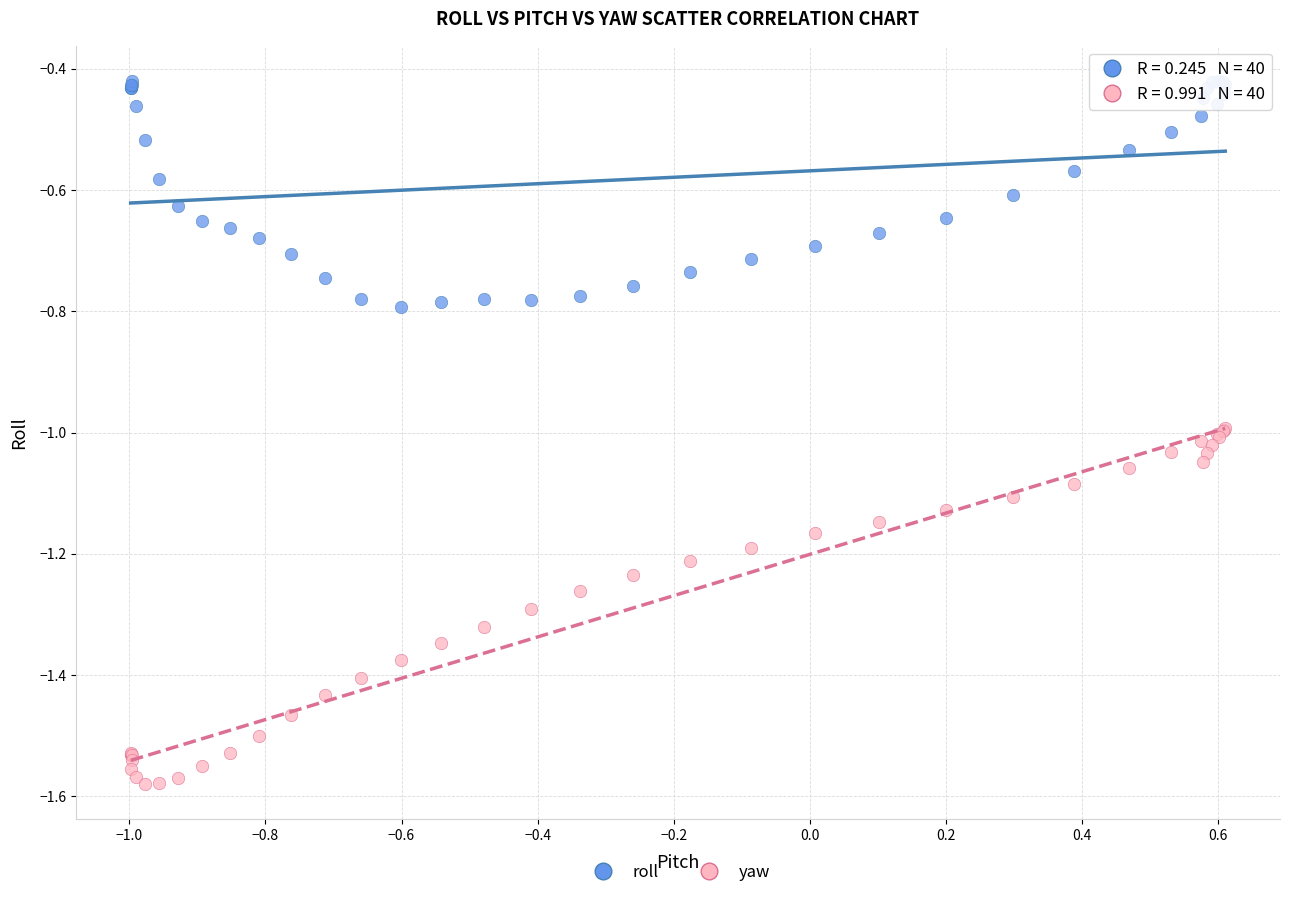

Which series has the largest Y range (max minus min)?

yaw